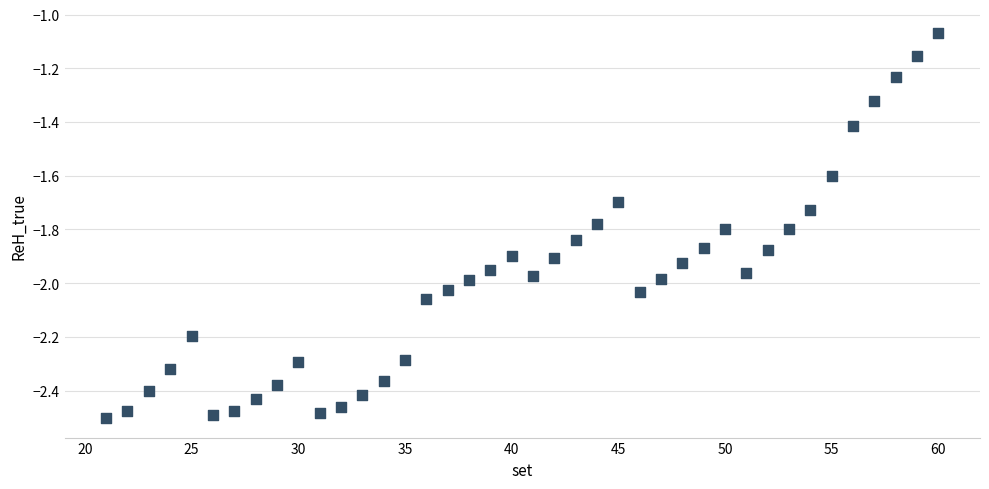

What is the range of Y values (max minus min)?

1.4